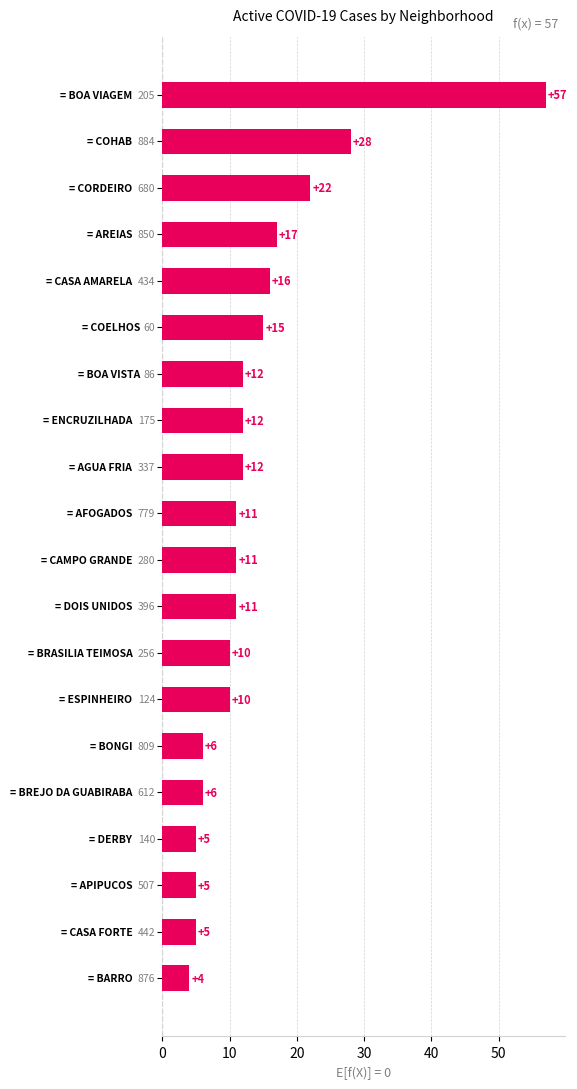

What is the maximum value shown in the chart?

57